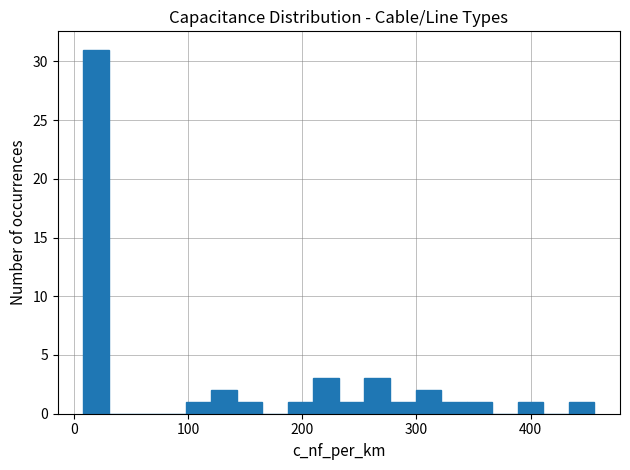

Around what value on the x-axis is the tallest bar? Give the approximate position of its centre, as read against the axis.

20